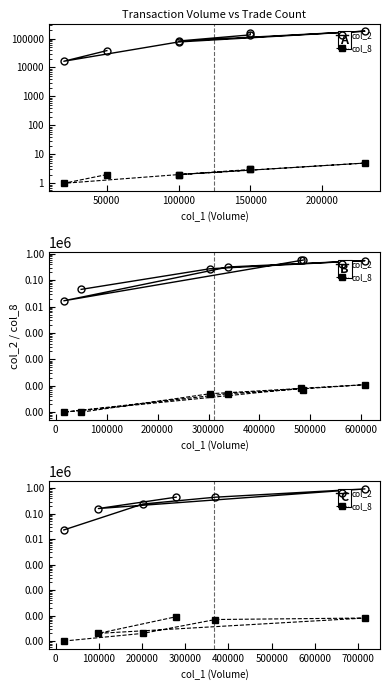

Between 250000 and 100000, which is larger?

250000